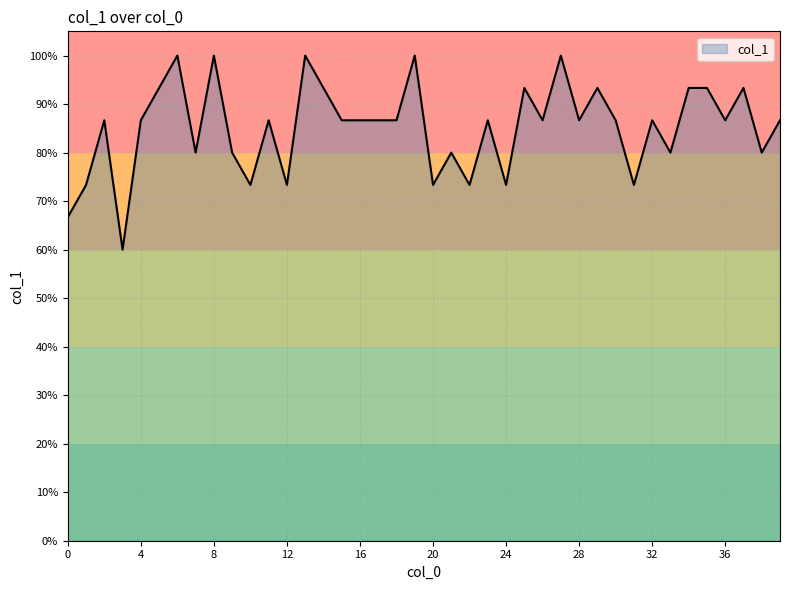

Rank the categories by value from lowest to highest.

3, 0, 1, 10, 12, 20, 22, 24, 31, 7, 9, 21, 33, 38, 2, 4, 11, 15, 16, 17, 18, 23, 26, 28, 30, 32, 36, 39, 5, 14, 25, 29, 34, 35, 37, 6, 8, 13, 19, 27